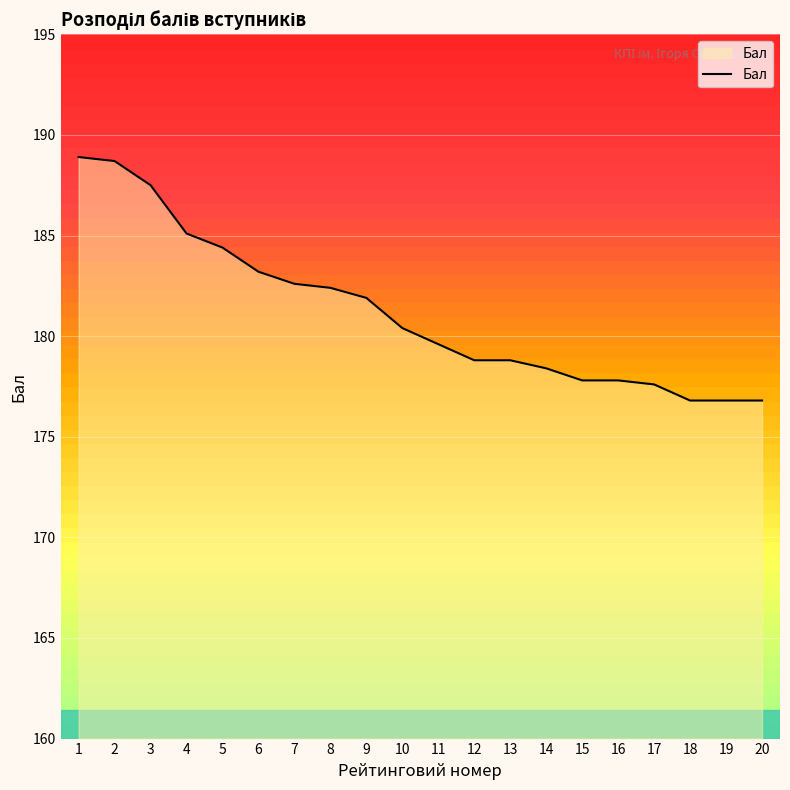

What is the maximum value shown in the chart?

188.9